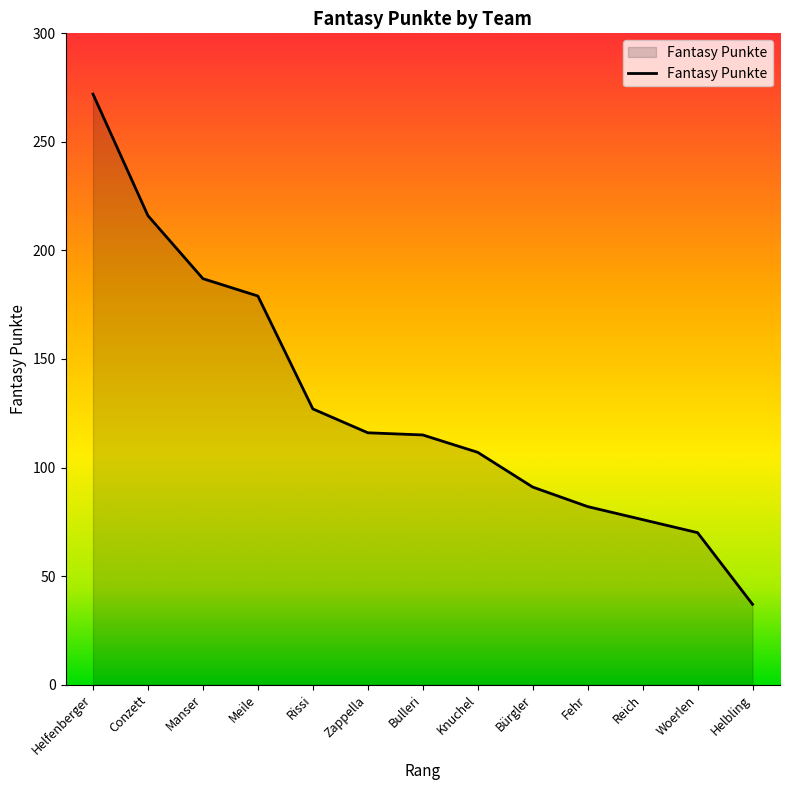

What is the difference between the maximum and minimum values?

235